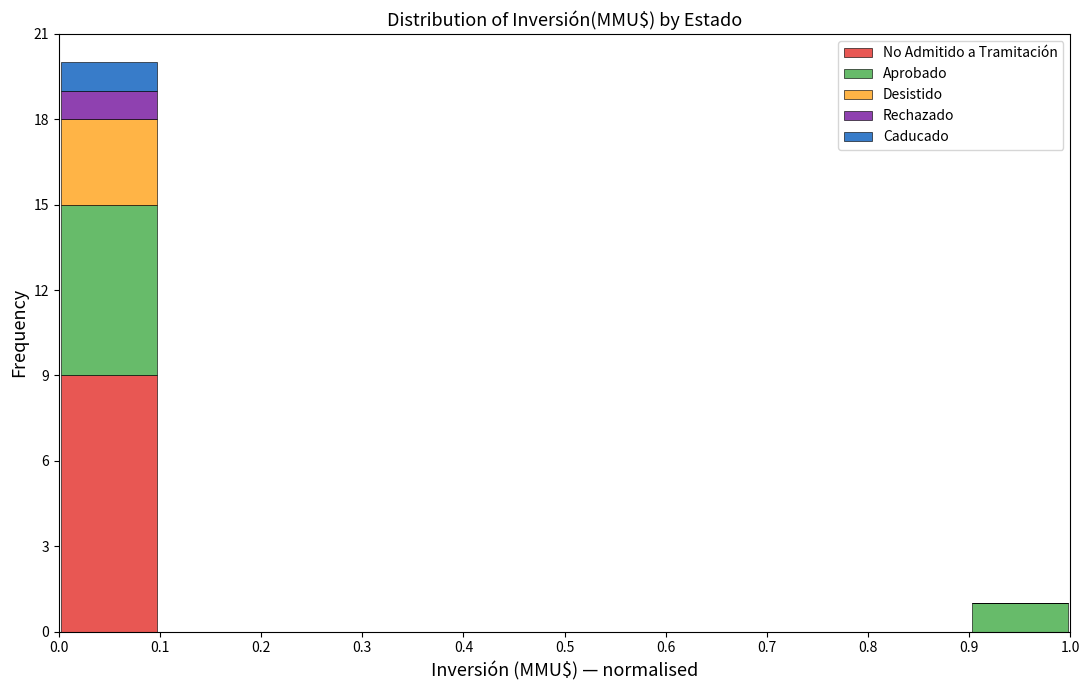

Reading left to right, list every stacked bar in this chart as the range it spans on the x-axis followed by its total height. The values are not printed on the chart, so give them approximately, as read against the axis.

0.0 to 0.1: 20
0.1 to 0.2: 0
0.2 to 0.3: 0
0.3 to 0.4: 0
0.4 to 0.5: 0
0.5 to 0.6: 0
0.6 to 0.7: 0
0.7 to 0.8: 0
0.8 to 0.9: 0
0.9 to 1.0: 1